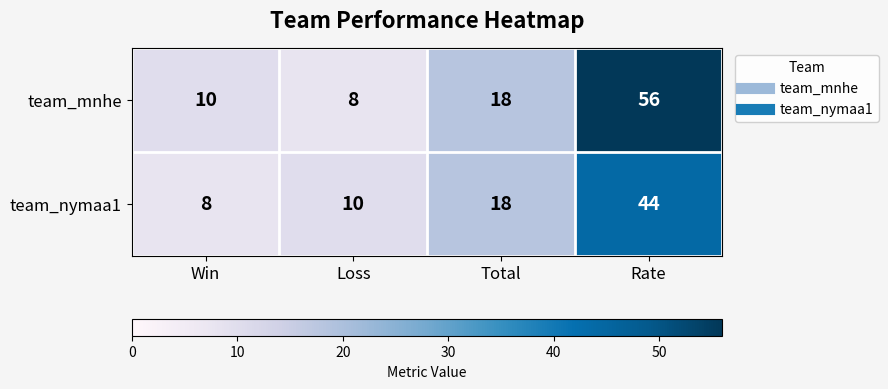

At which label is team_mnhe closest to 32?

Total